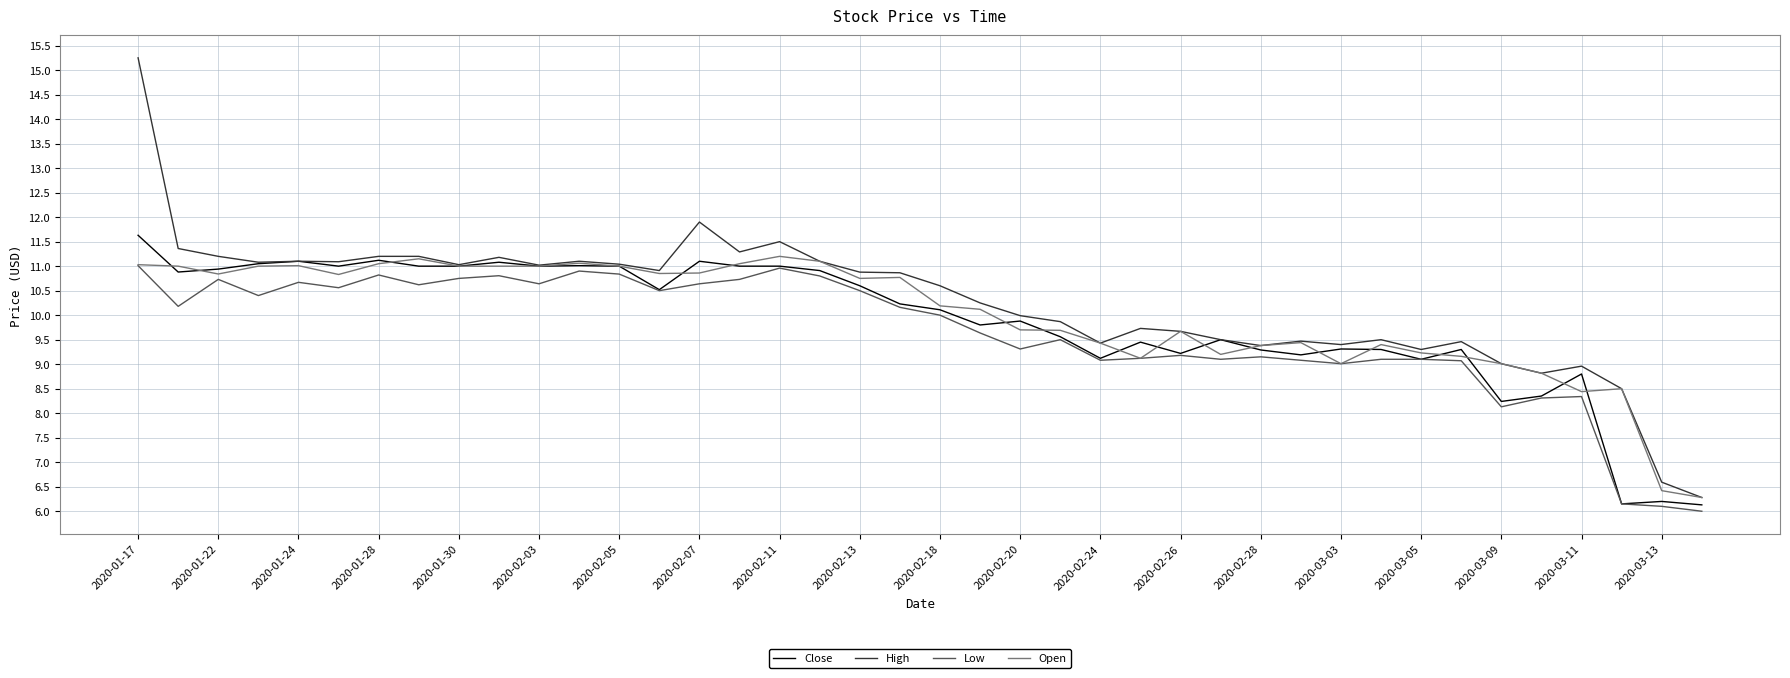

What is the minimum value shown in the chart?

6.0